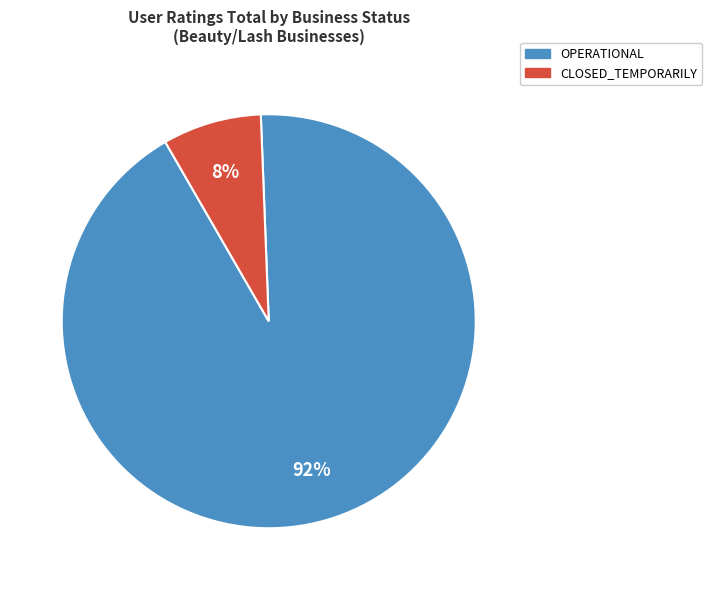

To the nearest percent, what is the combined percentage of OPERATIONAL and CLOSED_TEMPORARILY?

100%